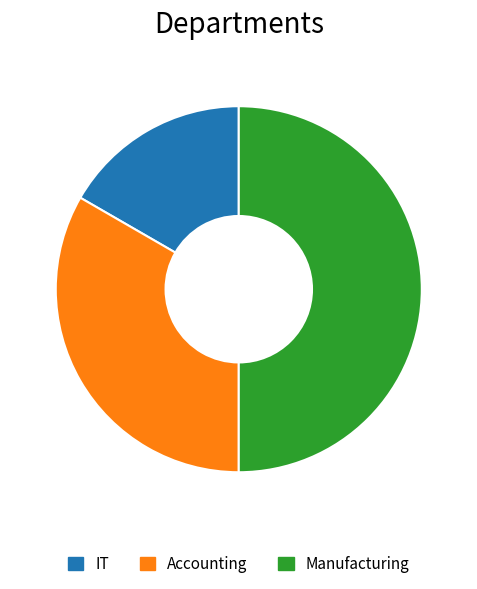

True or false: Accounting accounts for 33% of the total.

True